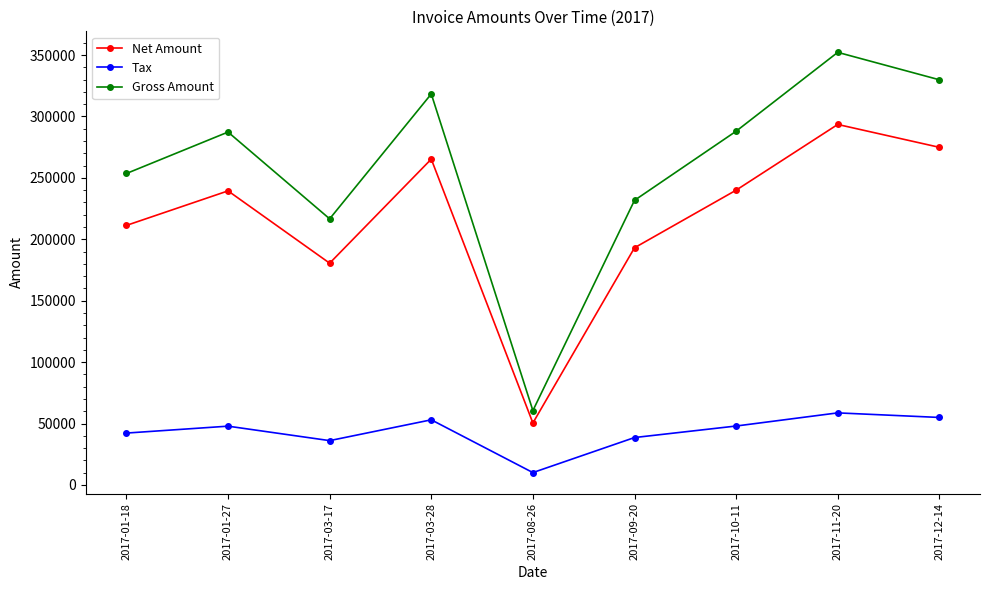

Is the value of Tax at 2017-12-14 greater than the value of Gross Amount at 2017-10-11?

No